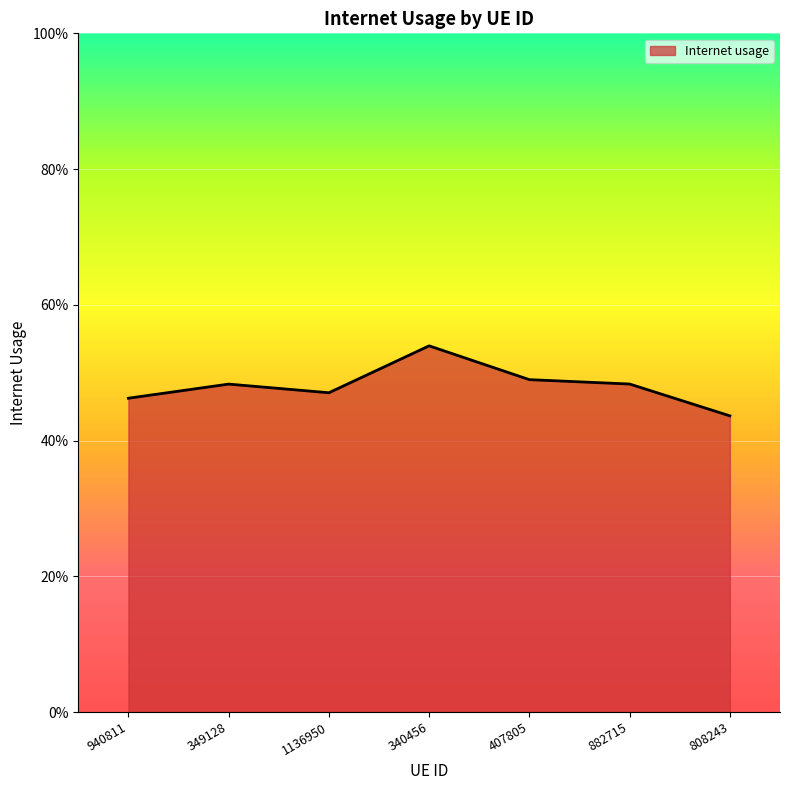

Reading left to right, list all the values displayed in this chart.

0.5	0.5	0.5	0.5	0.5	0.5	0.4